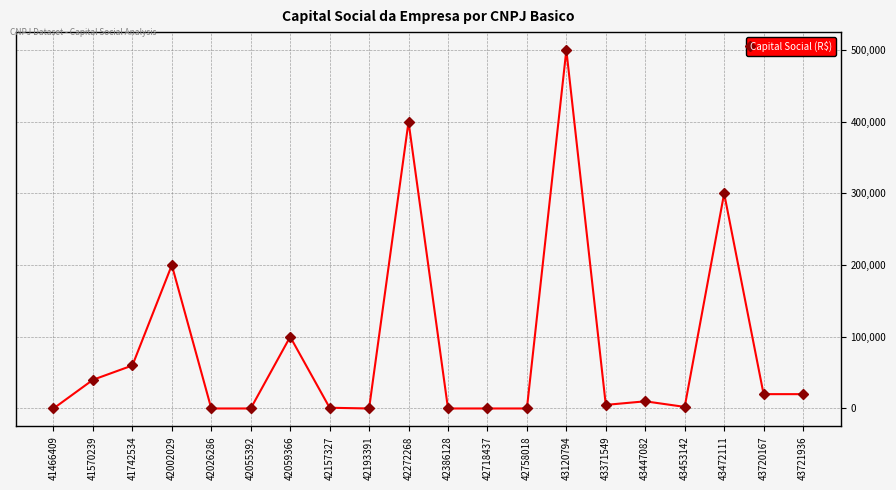

True or false: the data shows 57346 at 42059366.

False